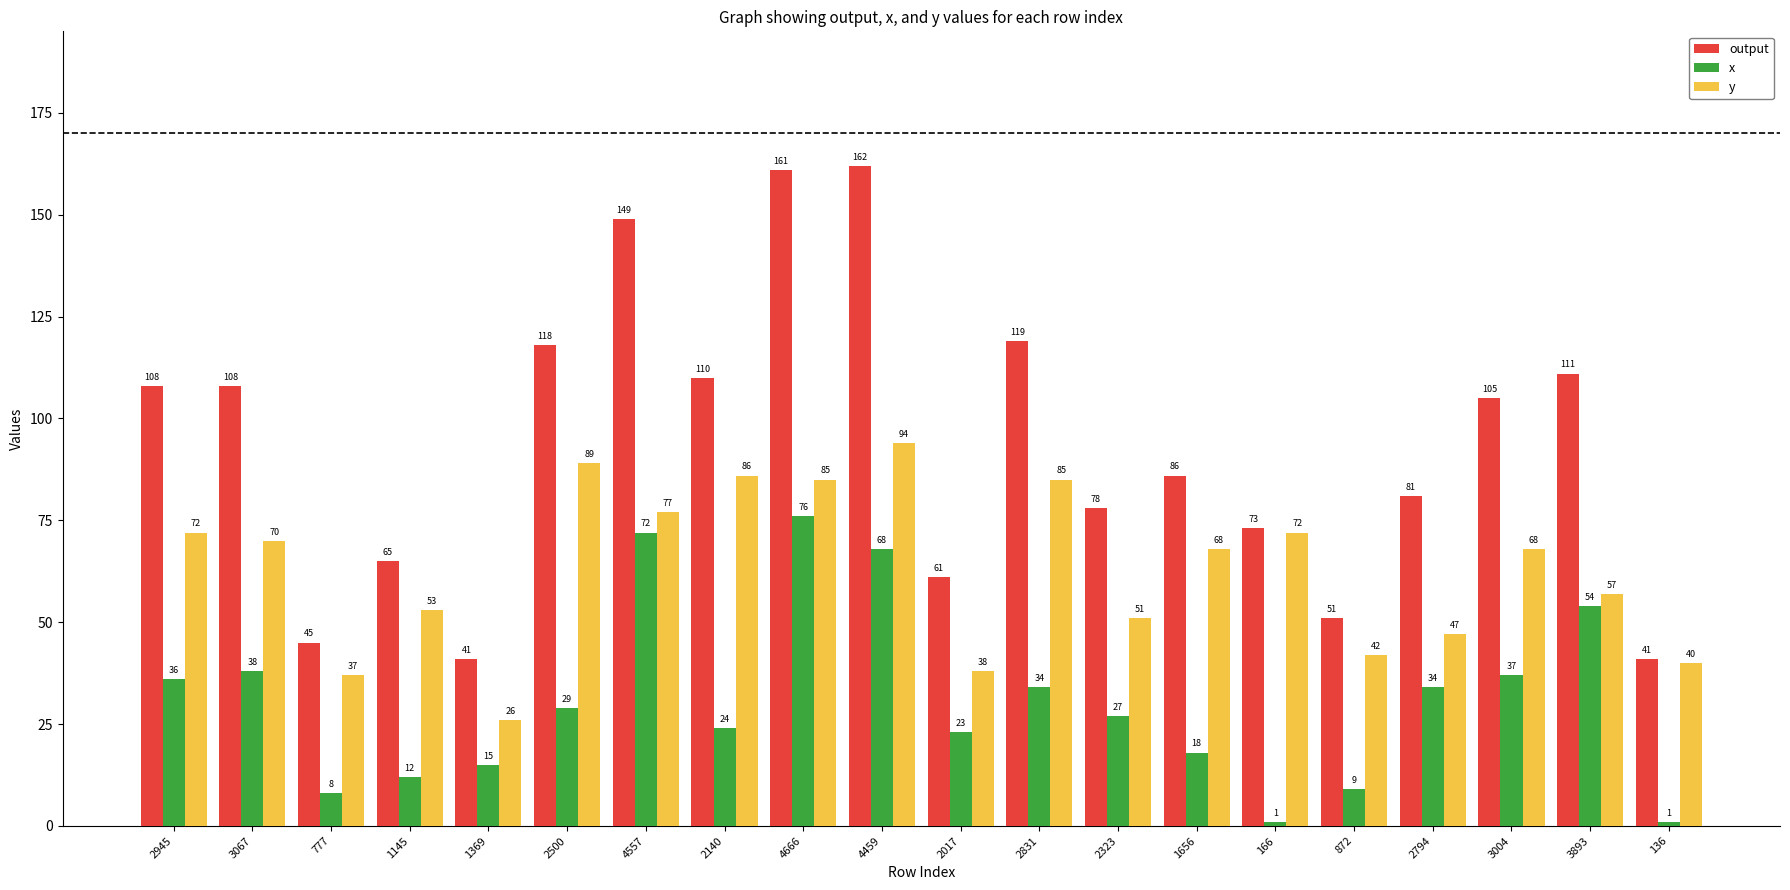

Are the bars horizontal?

No